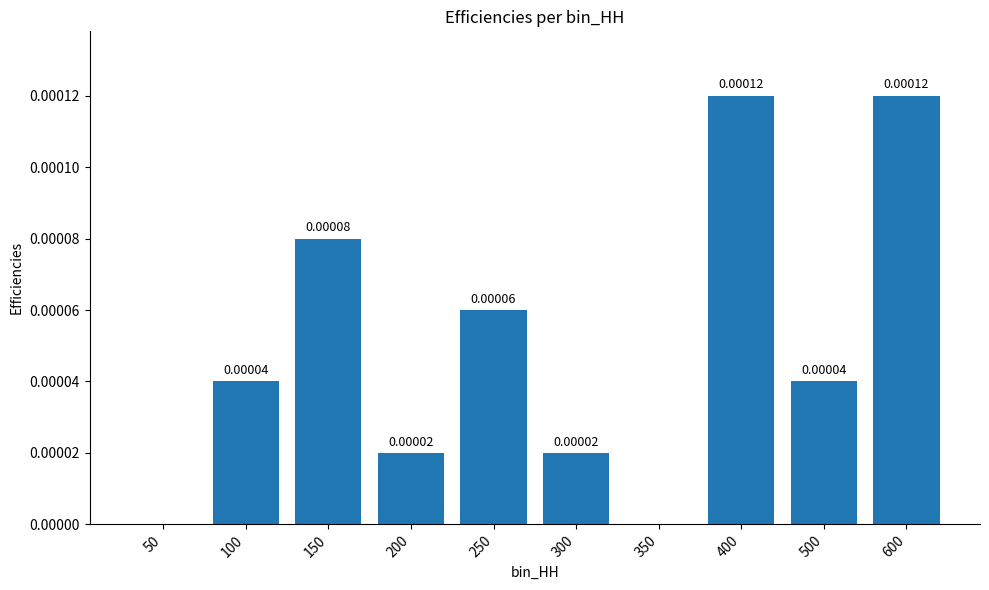

How many positive values are there?

8